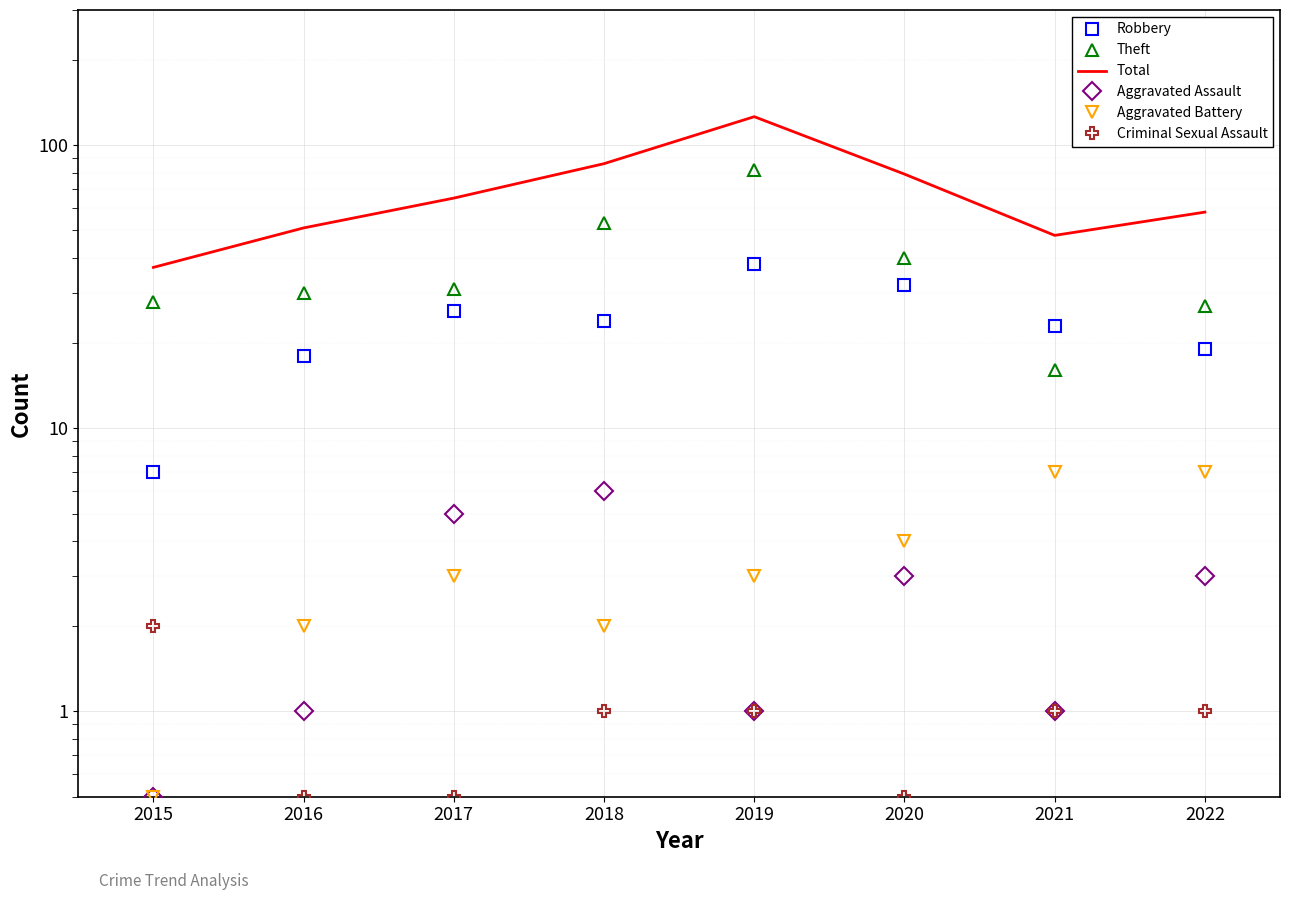

What is the difference between the maximum and minimum values in the Aggravated Assault series?

5.5